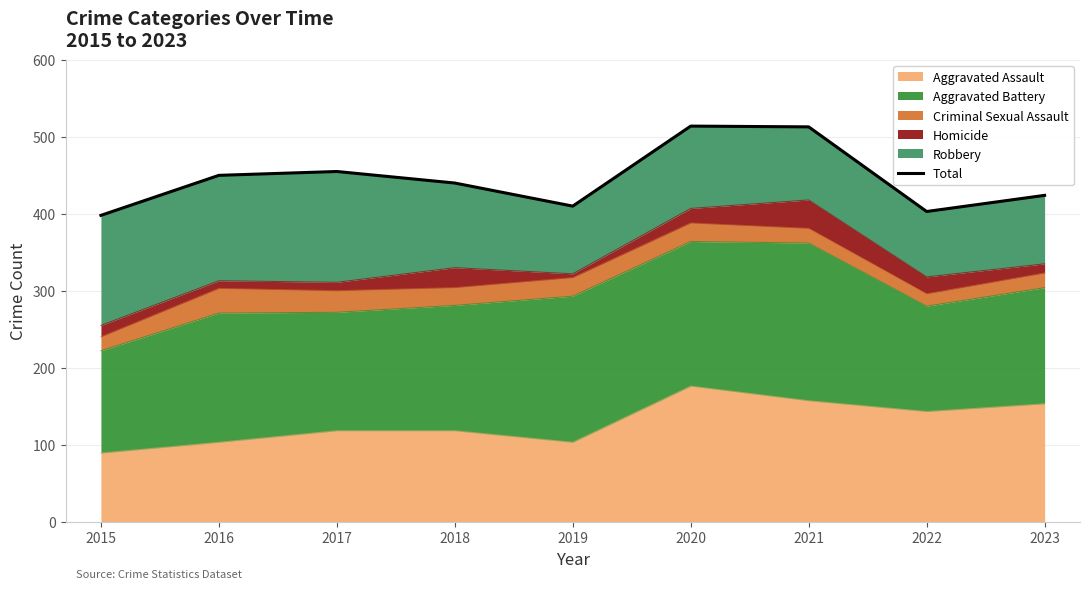

Reading left to right, list all the values displayed in this chart.

398	450	455	440	410	514	513	403	424